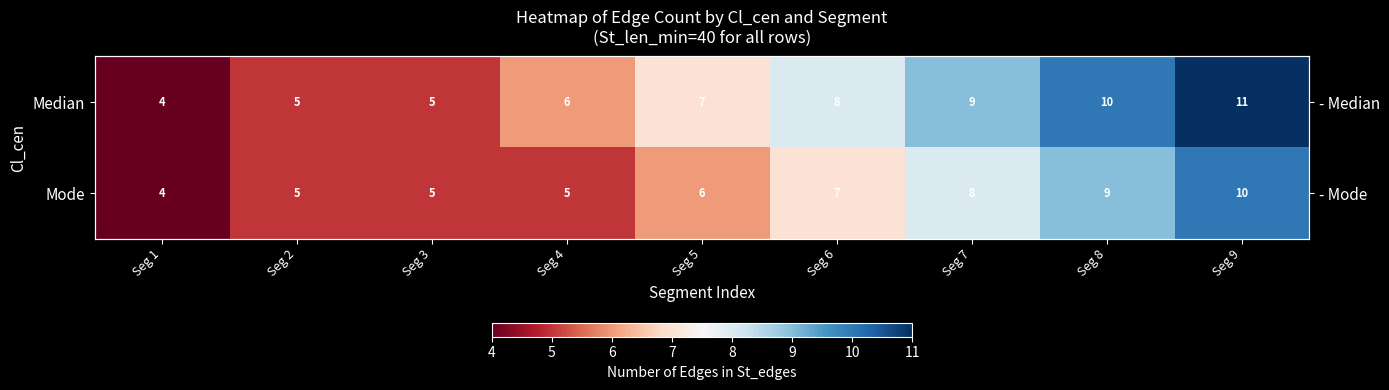

What is the sum of all Median values?

65